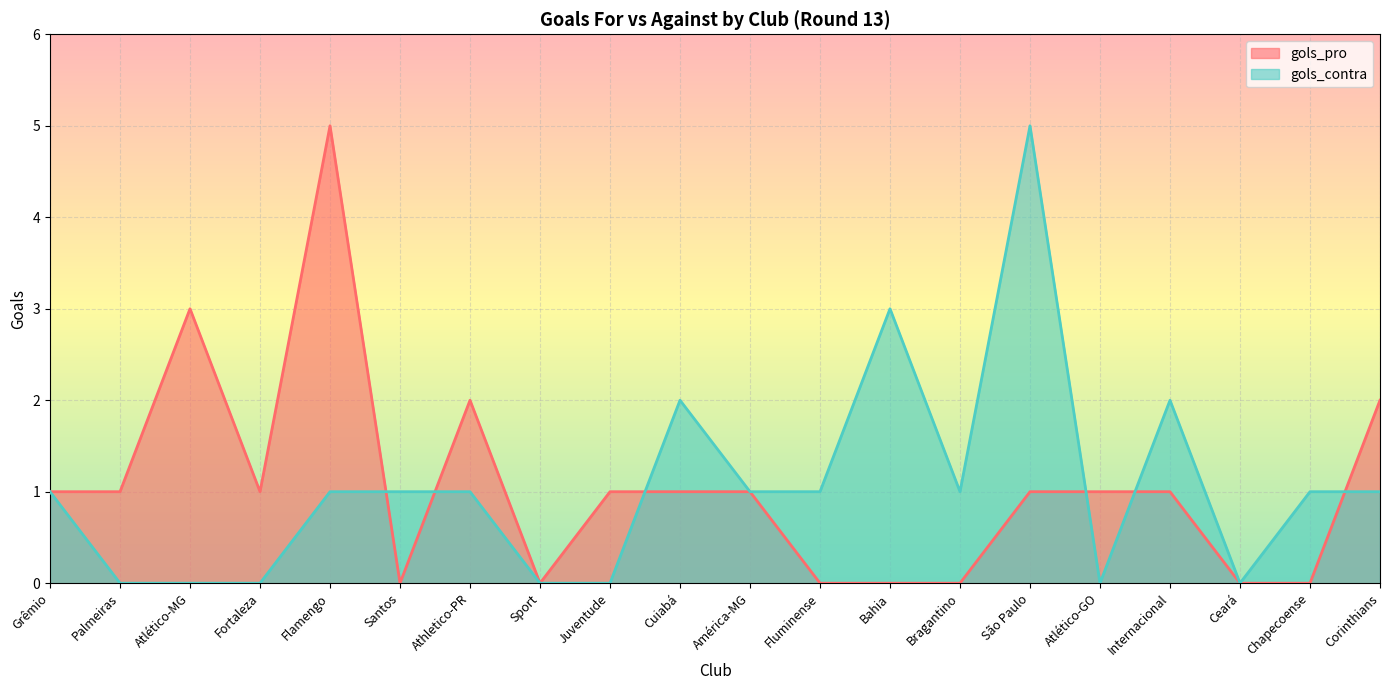

At Bahia, list the series in order from largest to smallest.

gols_contra, gols_pro